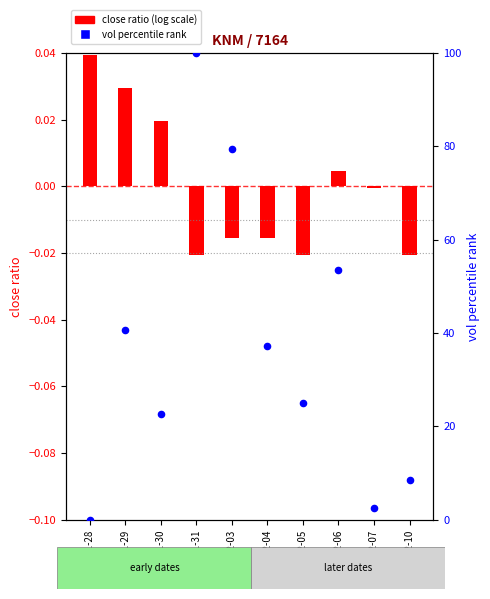

Which series has the largest total across all categories?

vol percentile rank